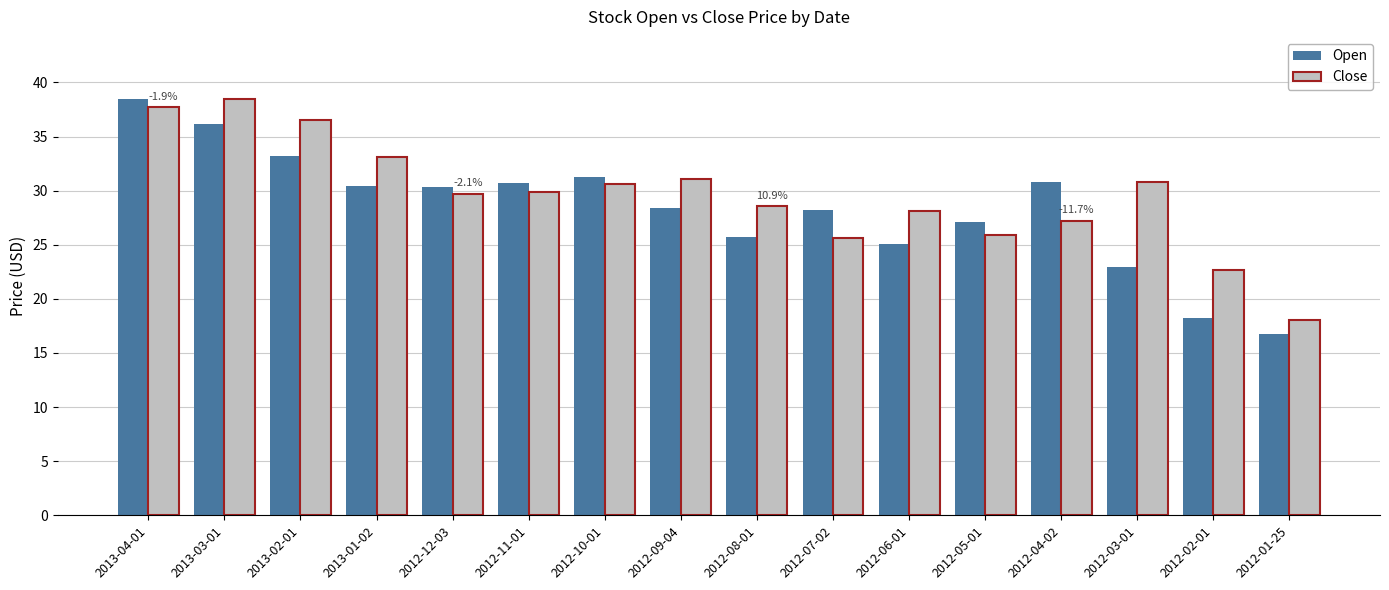

What is the smallest value displayed?

16.8